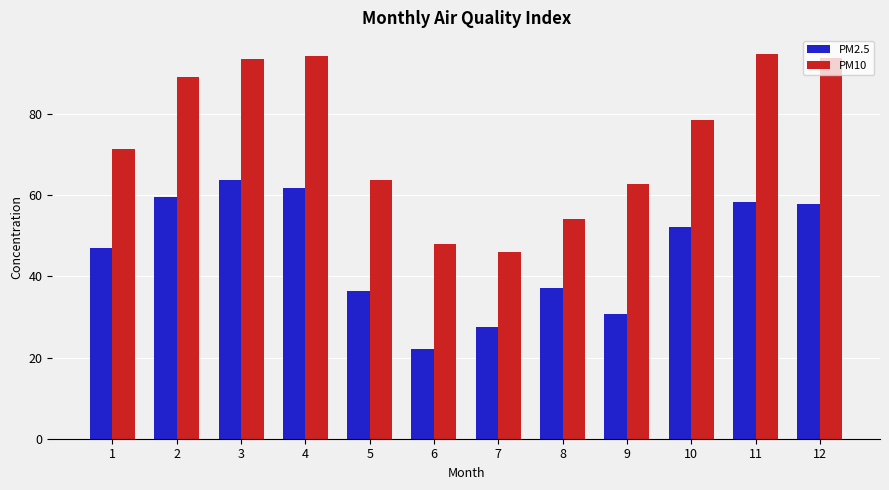

Which series has the largest total across all categories?

PM10